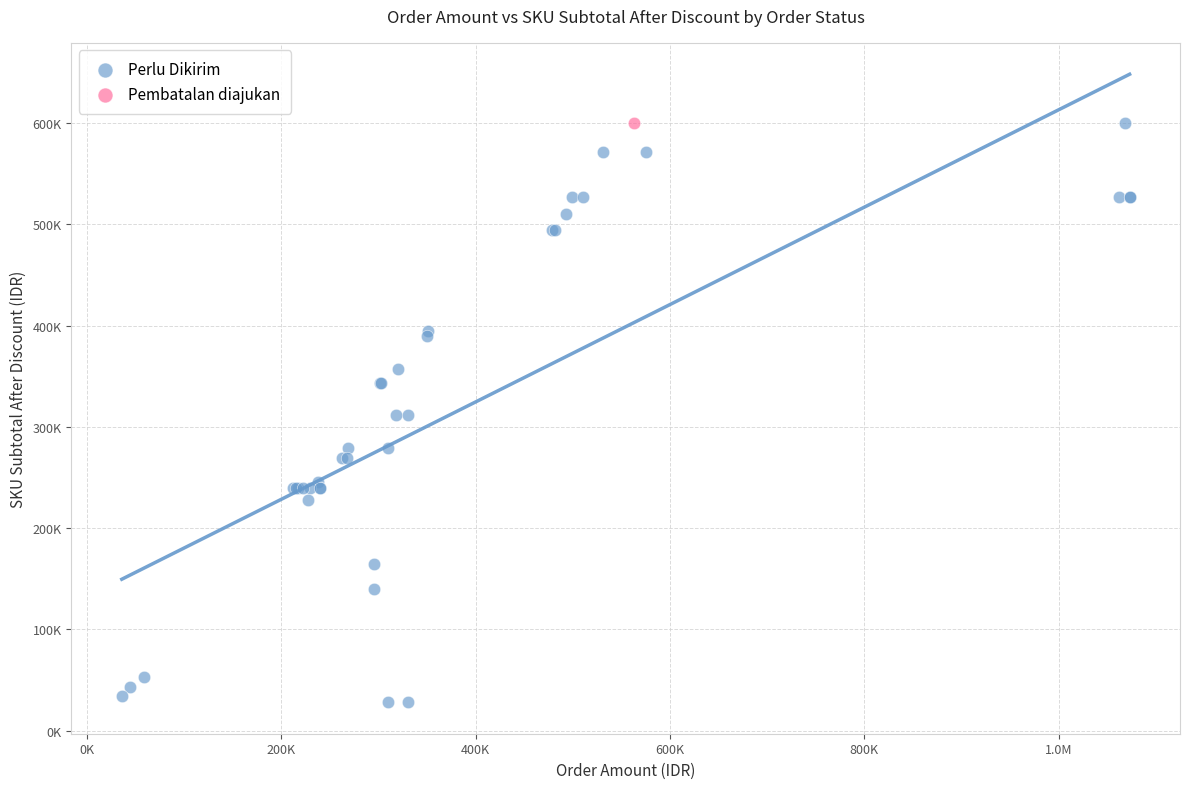

What are all the series names shown in the legend?

Perlu Dikirim, Pembatalan diajukan